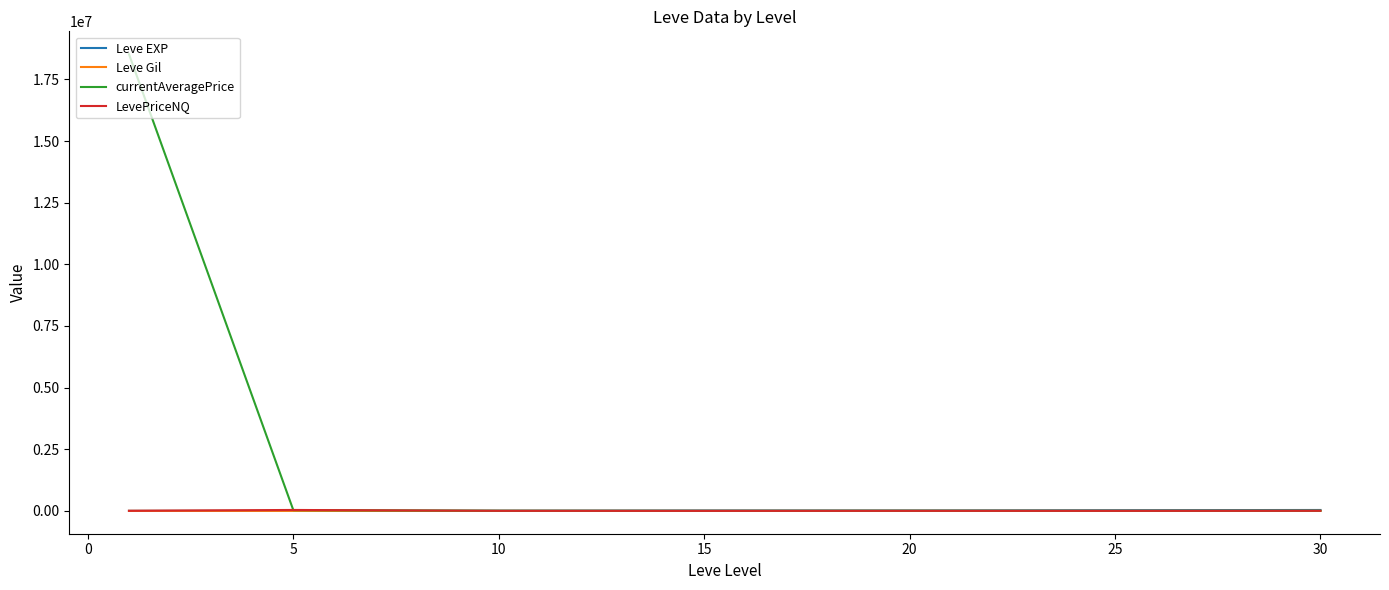

Which series has the largest total across all categories?

currentAveragePrice